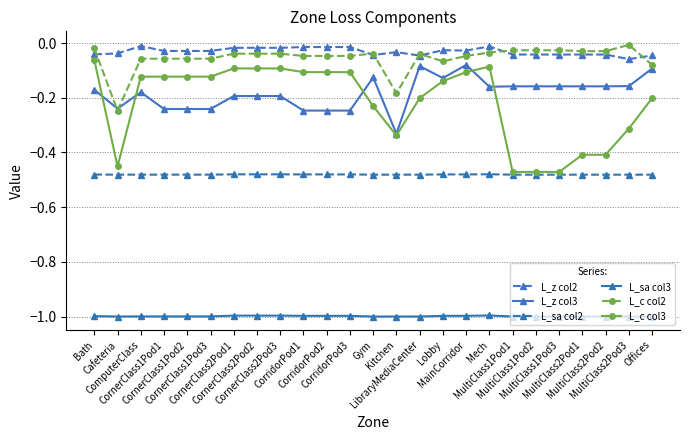

In L_z col2, how many points are higher than both neighbors (excluding endpoints)?

4